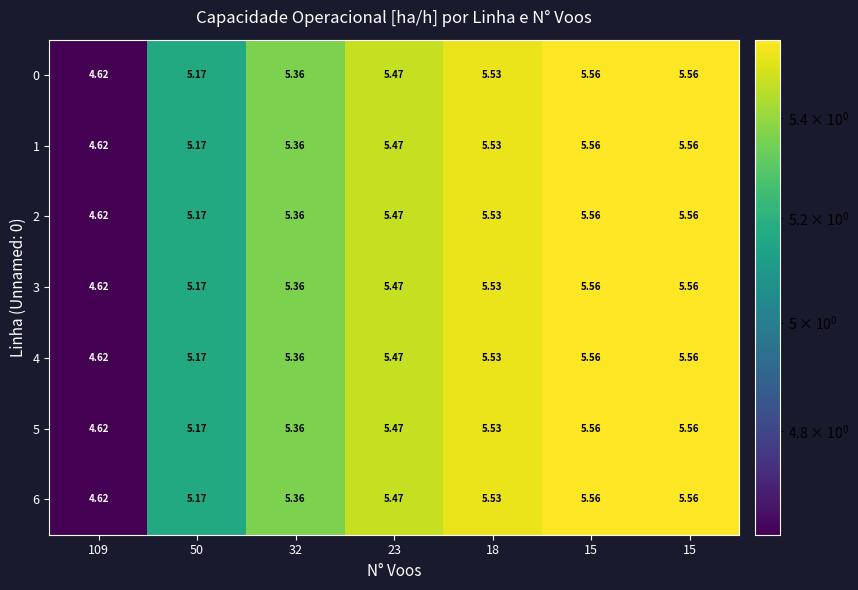

Reading left to right, list all the values displayed in this chart.

0: 109=4.6	50=5.2	32=5.4	23=5.5	18=5.5	15=5.6	15=5.6
1: 109=4.6	50=5.2	32=5.4	23=5.5	18=5.5	15=5.6	15=5.6
2: 109=4.6	50=5.2	32=5.4	23=5.5	18=5.5	15=5.6	15=5.6
3: 109=4.6	50=5.2	32=5.4	23=5.5	18=5.5	15=5.6	15=5.6
4: 109=4.6	50=5.2	32=5.4	23=5.5	18=5.5	15=5.6	15=5.6
5: 109=4.6	50=5.2	32=5.4	23=5.5	18=5.5	15=5.6	15=5.6
6: 109=4.6	50=5.2	32=5.4	23=5.5	18=5.5	15=5.6	15=5.6